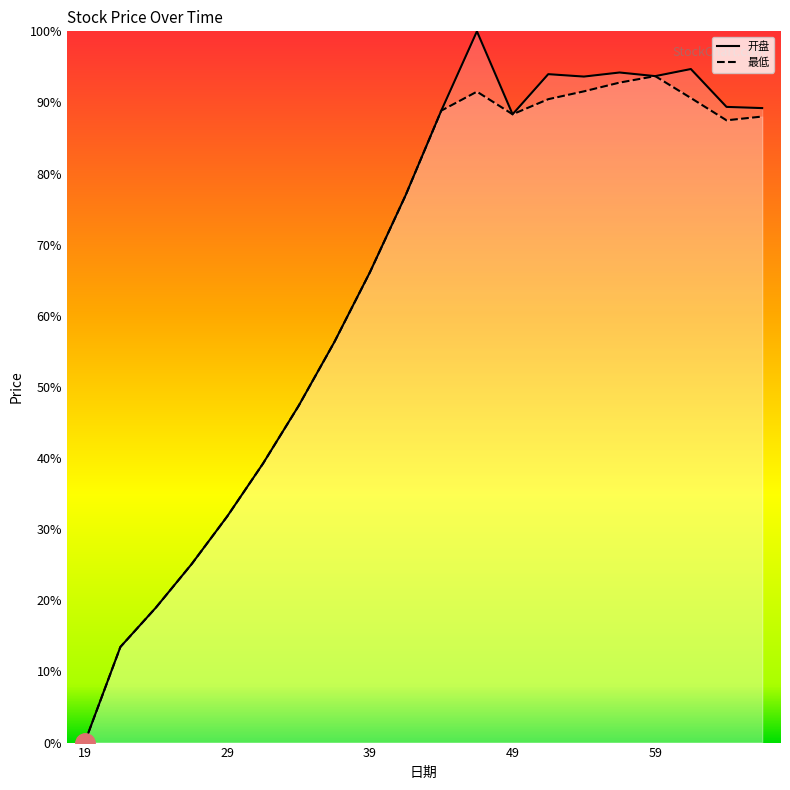

At how many categories does at least one series exceed 42?

14